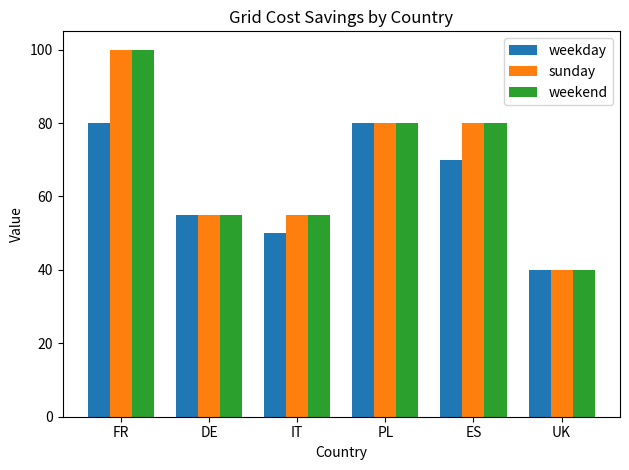

Reading left to right, extract all data points from this chart.

weekday: FR=80	DE=55	IT=50	PL=80	ES=70	UK=40
sunday: FR=100	DE=55	IT=55	PL=80	ES=80	UK=40
weekend: FR=100	DE=55	IT=55	PL=80	ES=80	UK=40